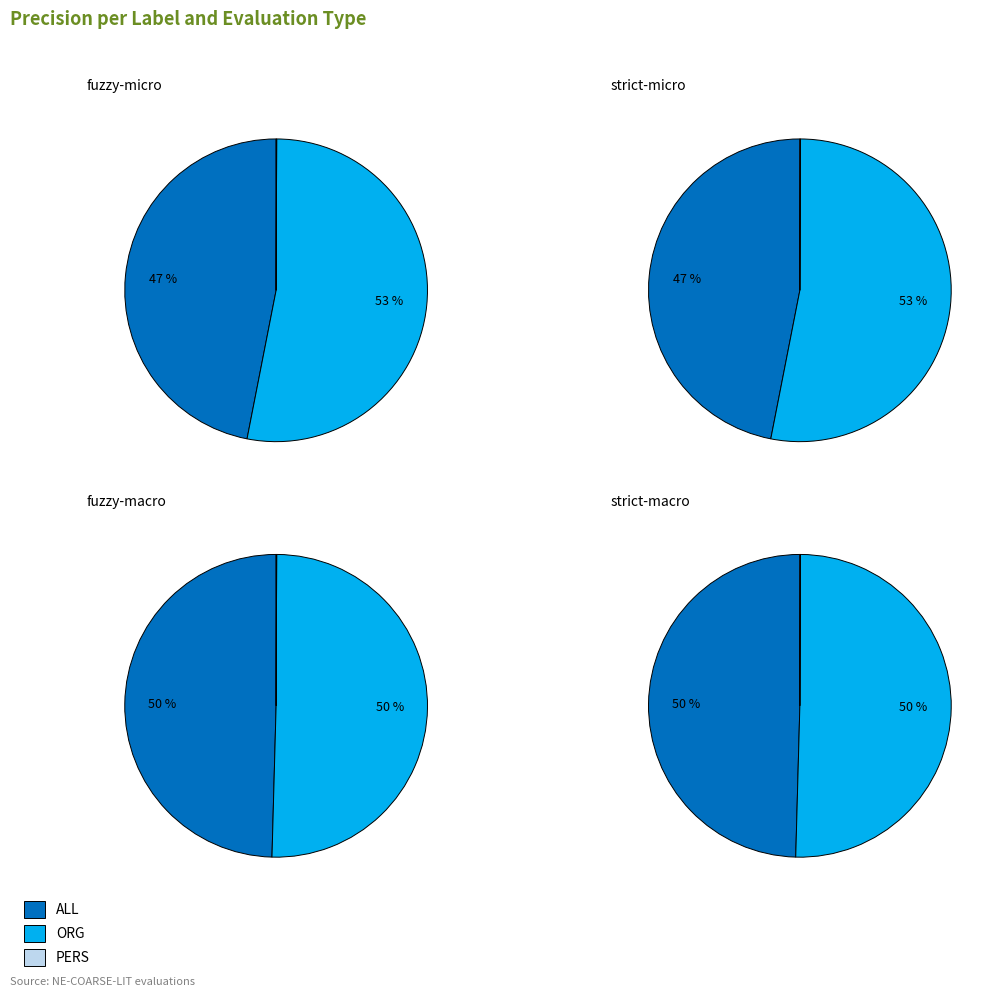

Is there a majority slice in this chart?

No